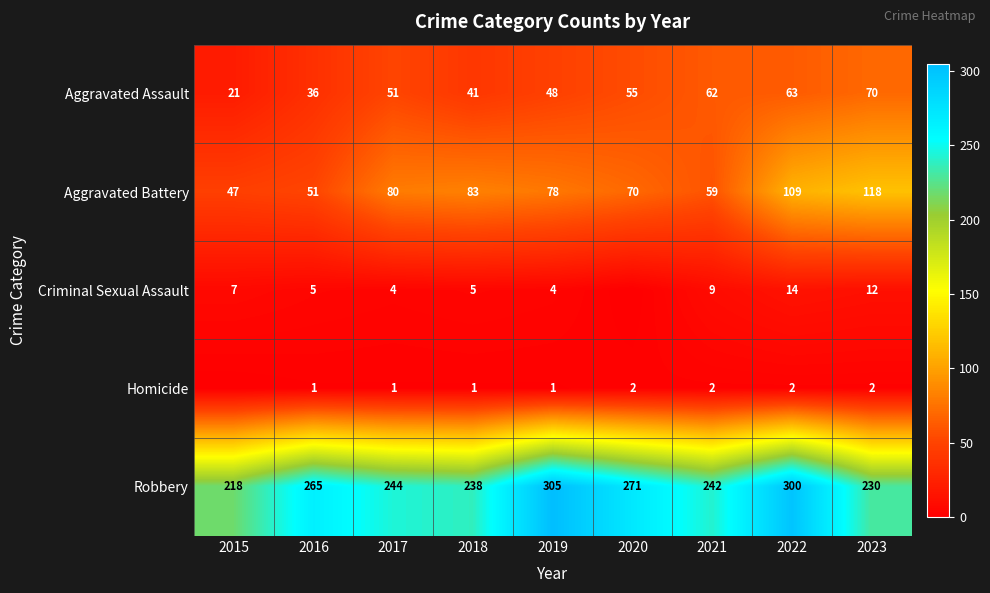

The value of Aggravated Assault at 2016 is 36. True or false?

True